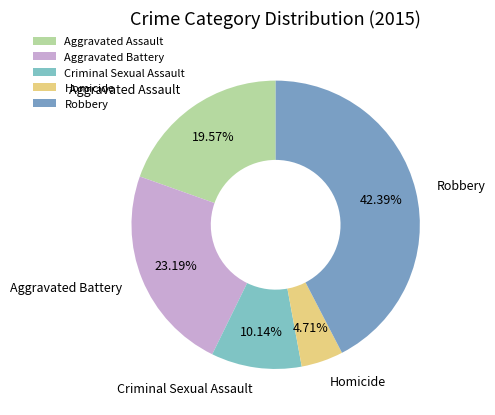

Is the sum of Aggravated Assault and Homicide greater than half?

No